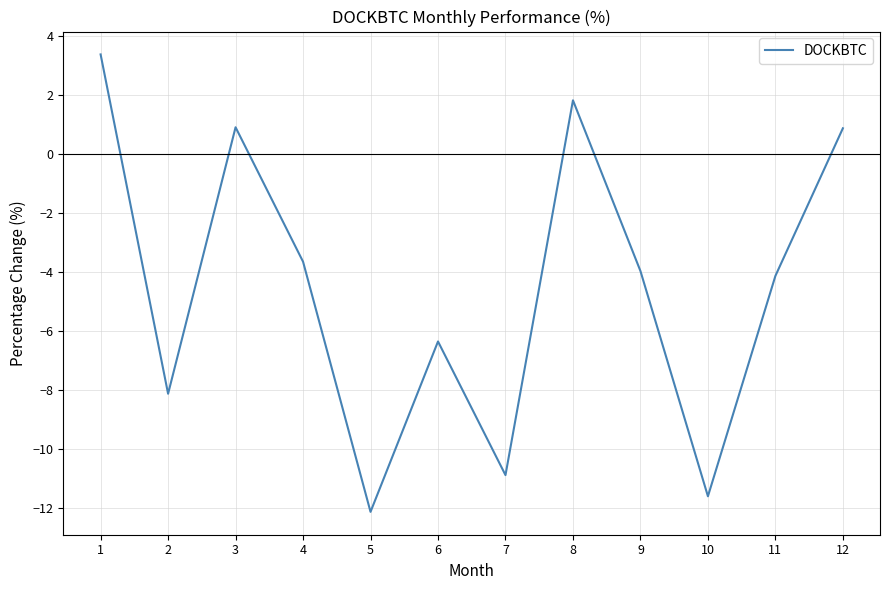

Count the number of data series in this chart.

1